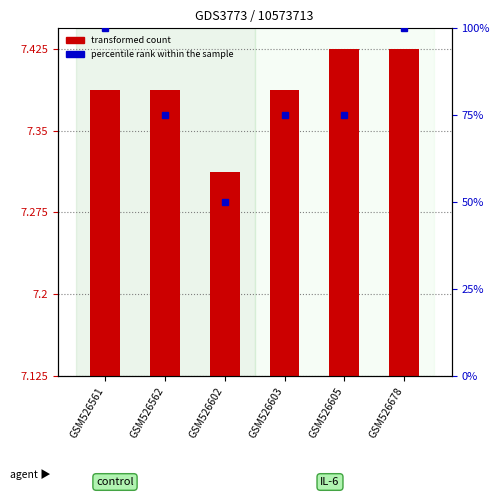

How many values in the percentile rank within the sample series are below 75?

1